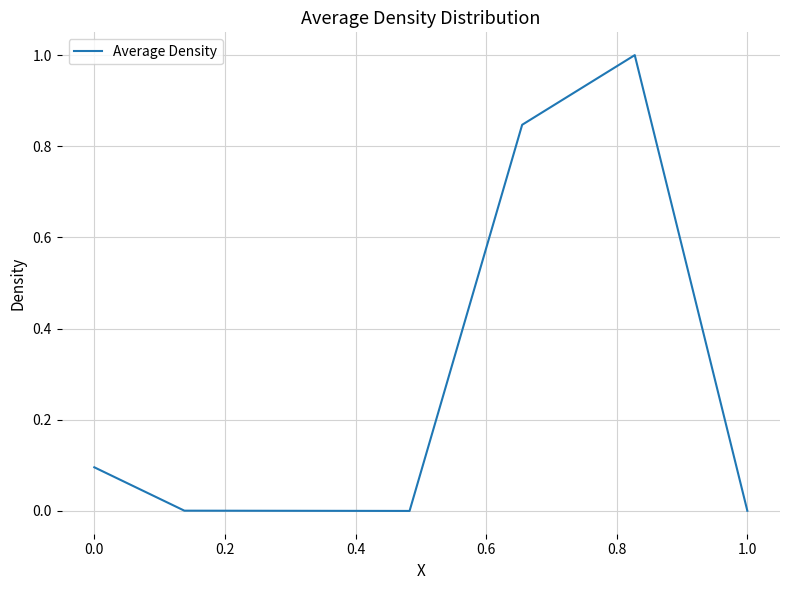

What is the greatest value displayed?

1.0